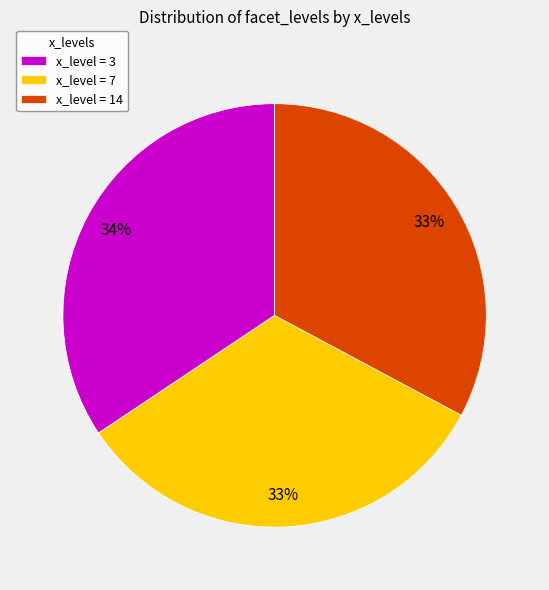

To the nearest percent, what is the average slice percentage?

33%